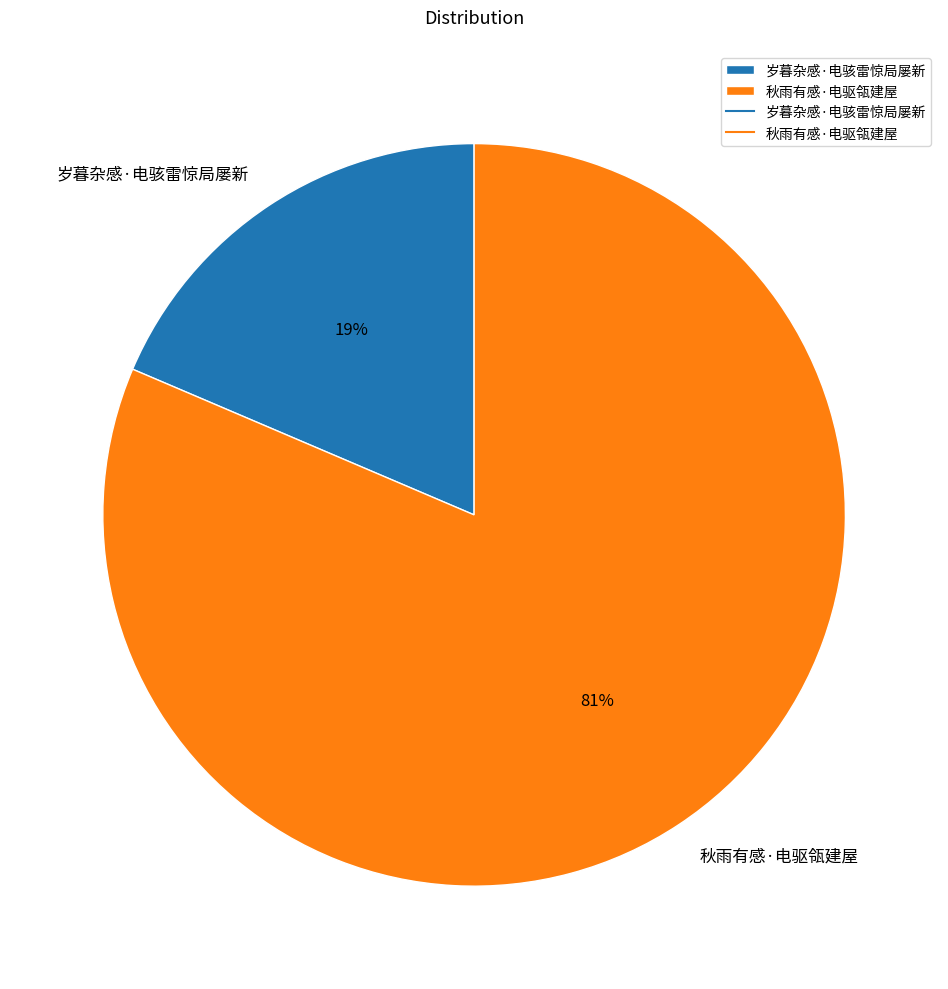

Rank the categories by value from highest to lowest.

秋雨有感·电驱瓴建屋, 岁暮杂感·电骇雷惊局屡新